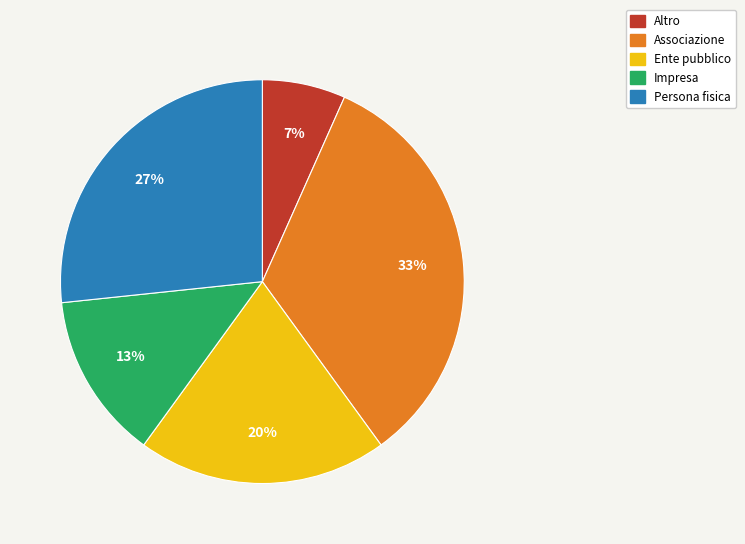

What is the smallest slice in the pie chart?

Altro